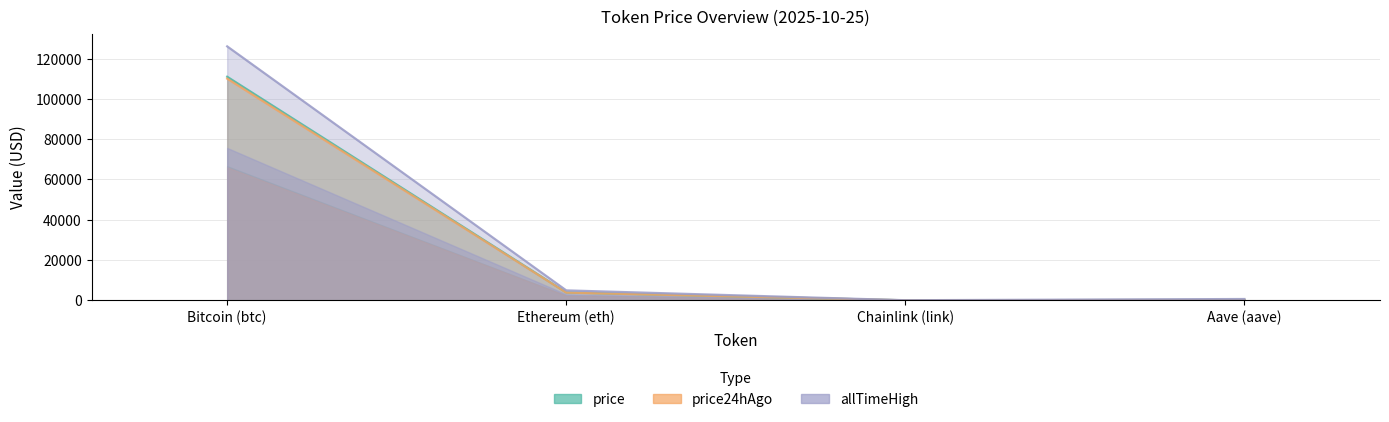

Reading left to right, list all the values displayed in this chart.

price: 111004.0	3933.7	17.9	229.1
price24hAgo: 110057.0	3858.3	17.4	224.7
allTimeHigh: 126080.0	4946.1	52.7	661.7